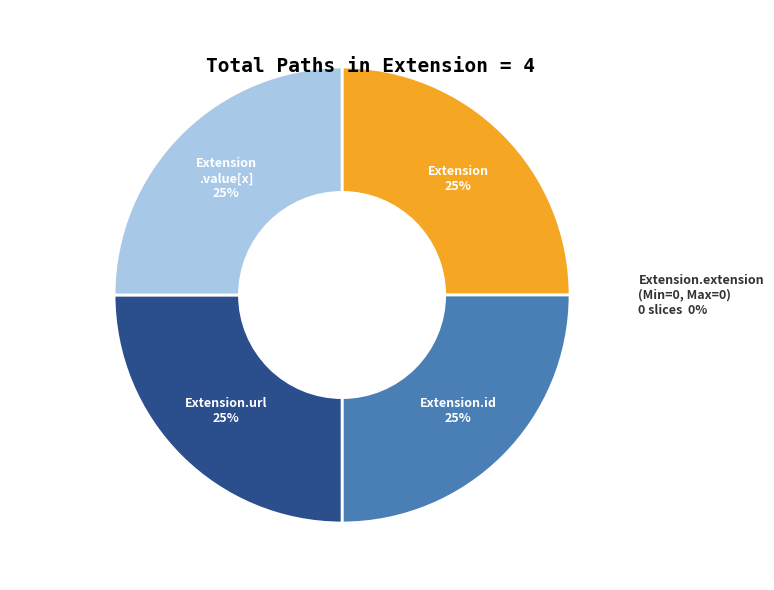

Is there a majority slice in this chart?

Yes